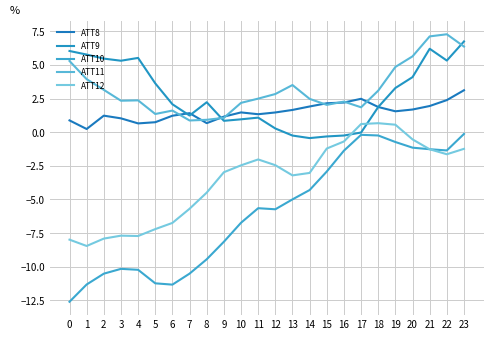

How many times do ATT9 and ATT11 cross each other?

2